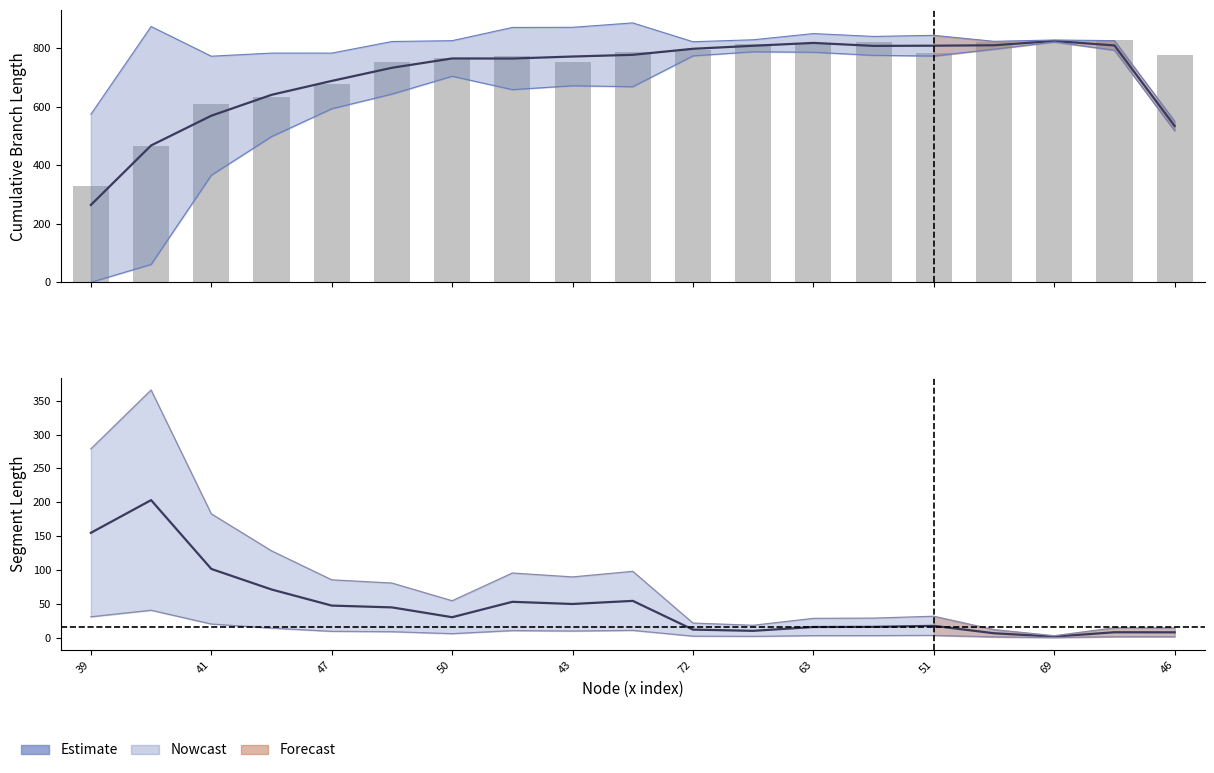

Which category has the highest value across all series?

17